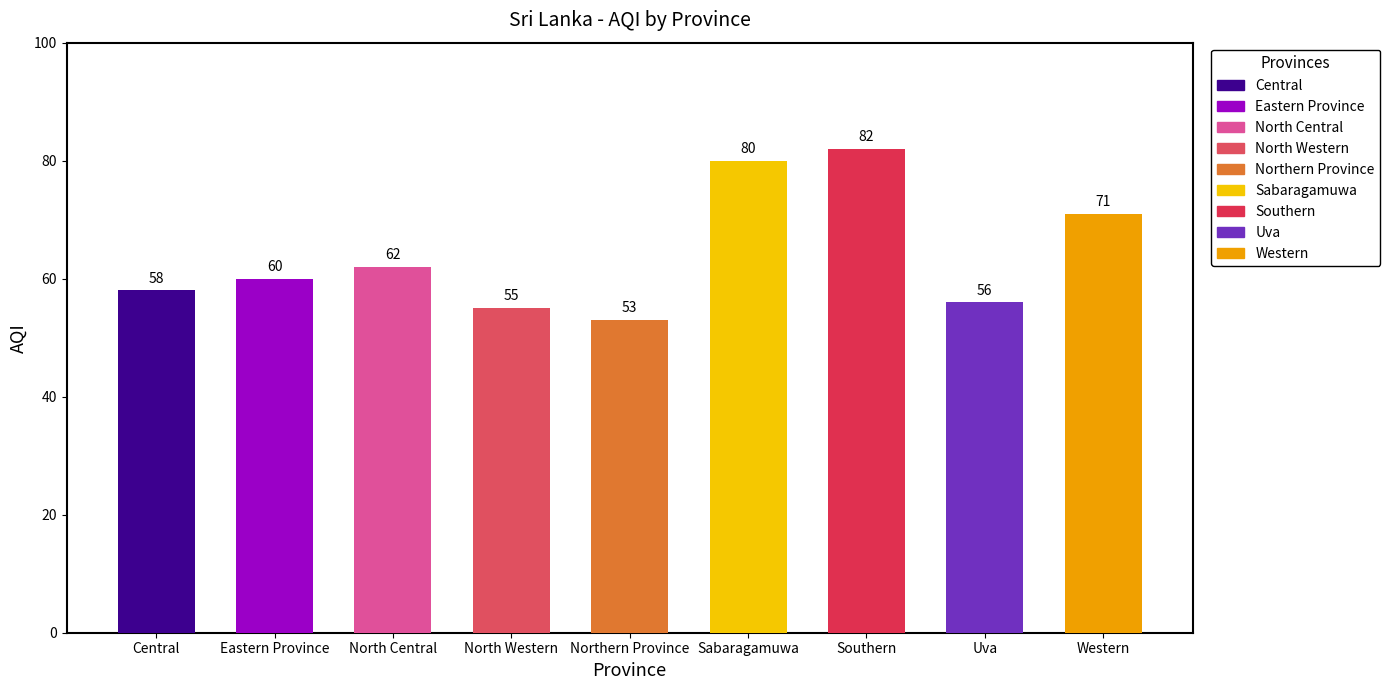

What value does the data have at Western?

71